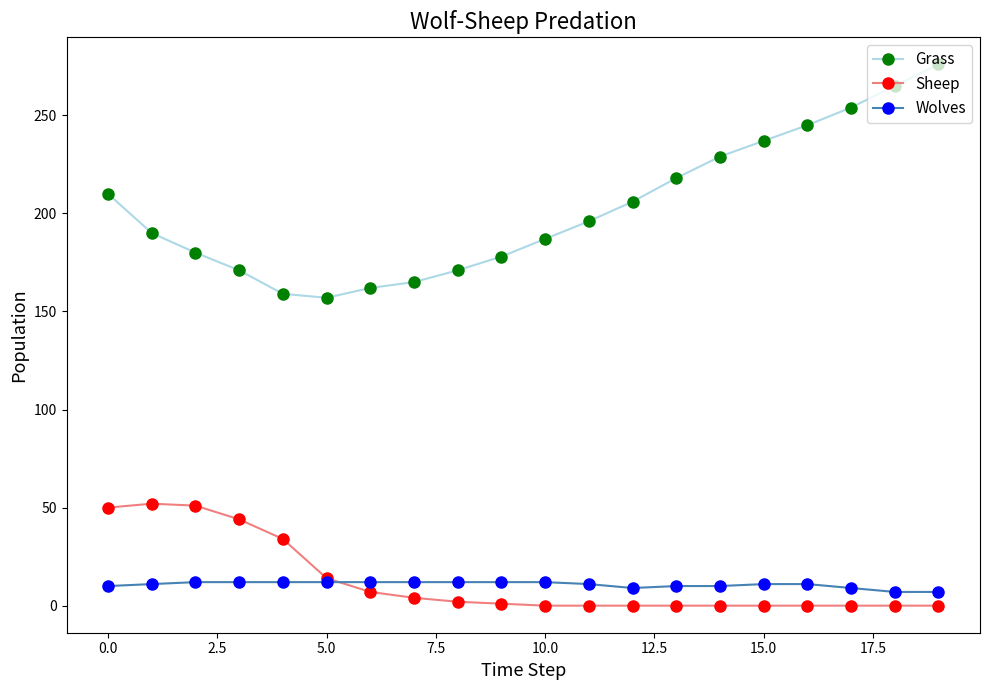

True or false: Grass and Wolves cross at least once.

False